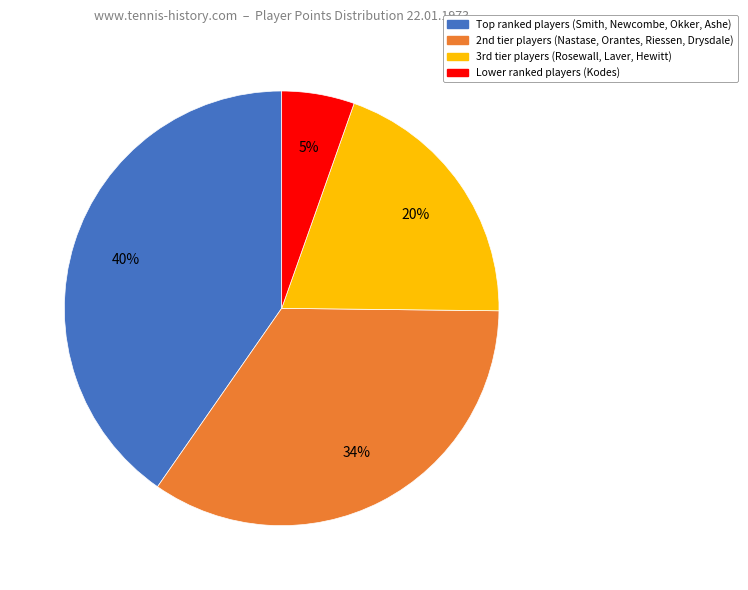

Is there a majority slice in this chart?

No